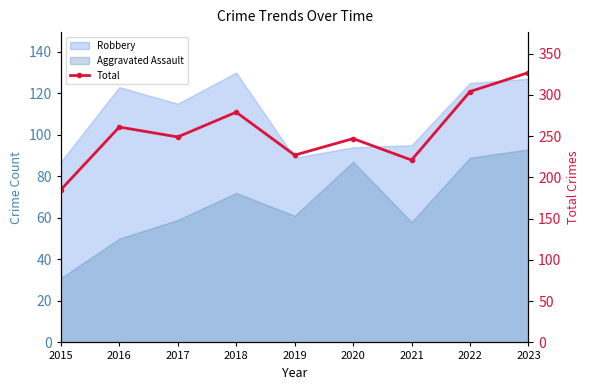

How many data points are less than 249?

4